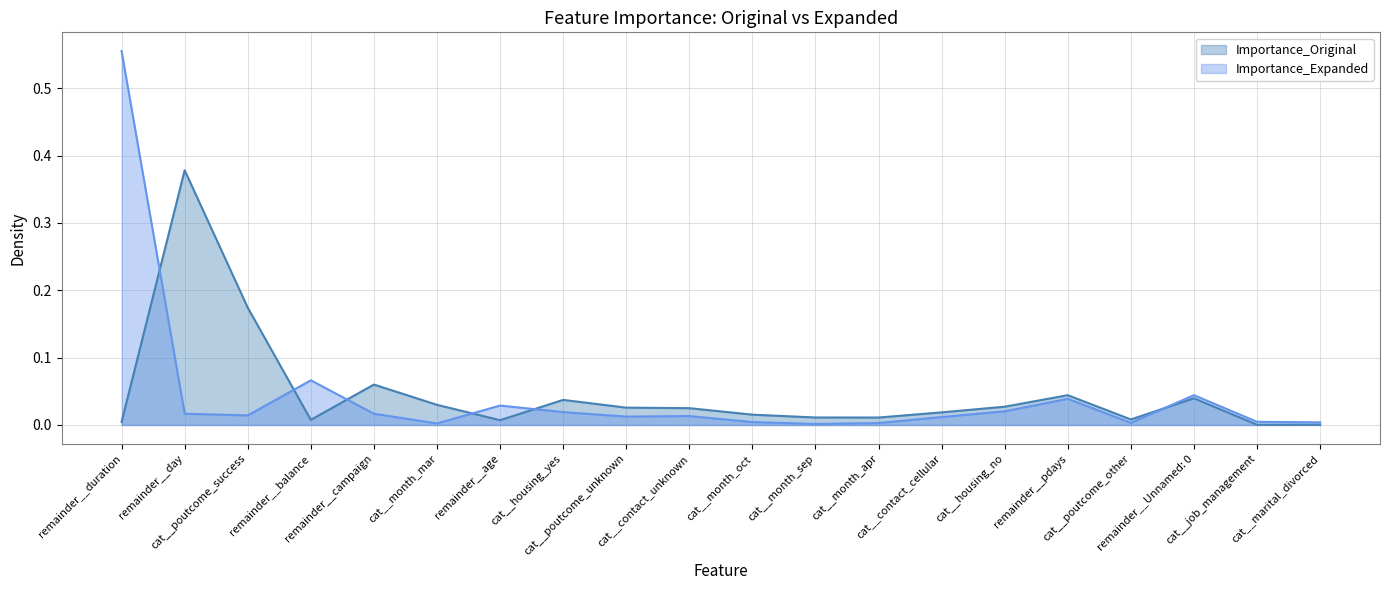

Which category has the lowest value across all series?

cat__job_management